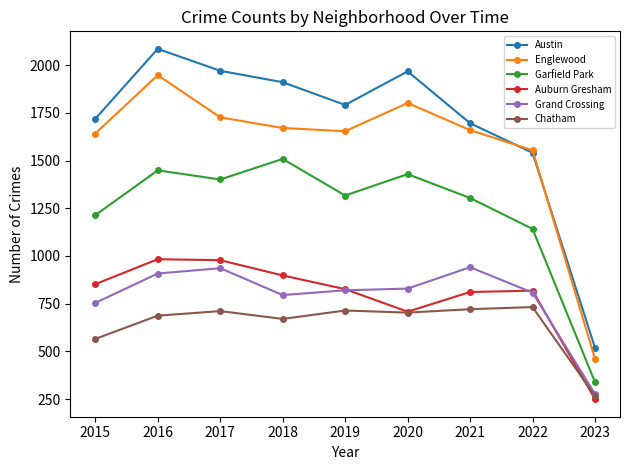

What is the difference between the maximum and minimum values in the Auburn Gresham series?

734